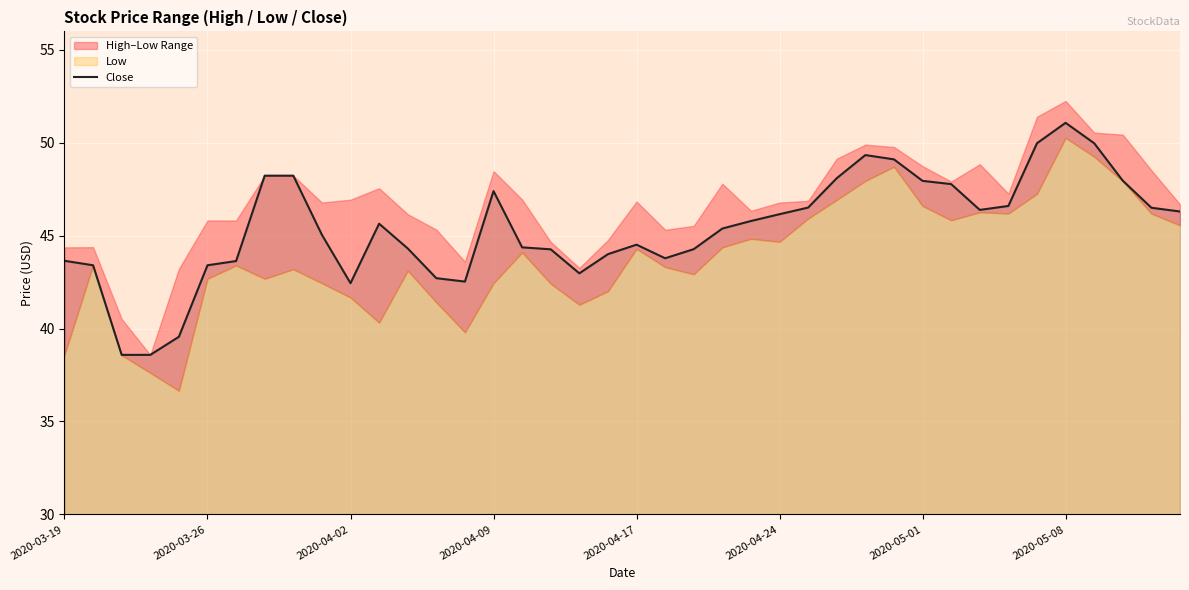

Count the number of categories in the chart.

40